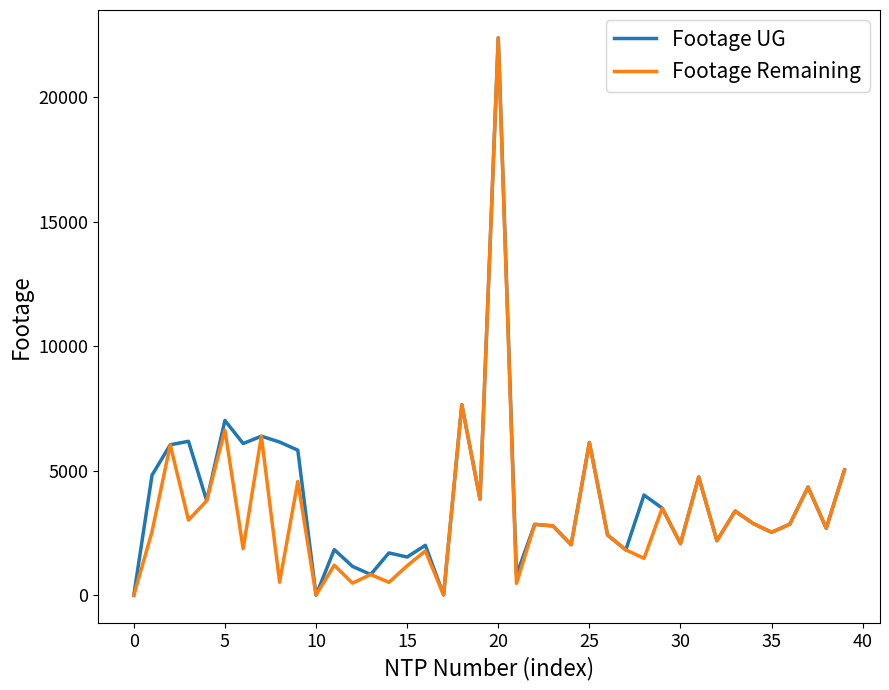

Does the chart have visible grid lines?

No